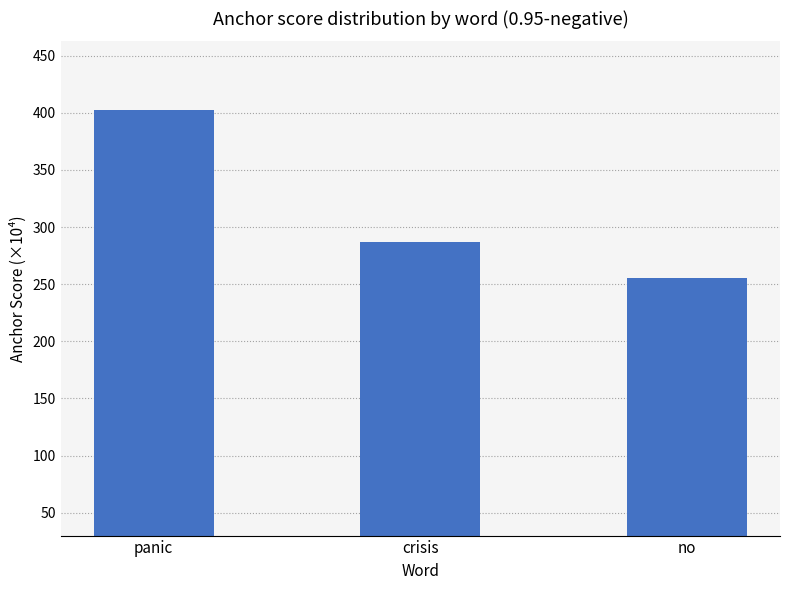

What is the smallest value displayed?

255.7